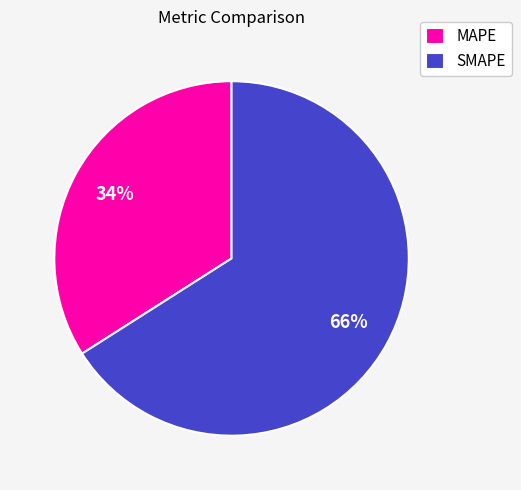

The SMAPE slice represents 55% of the pie. True or false?

False